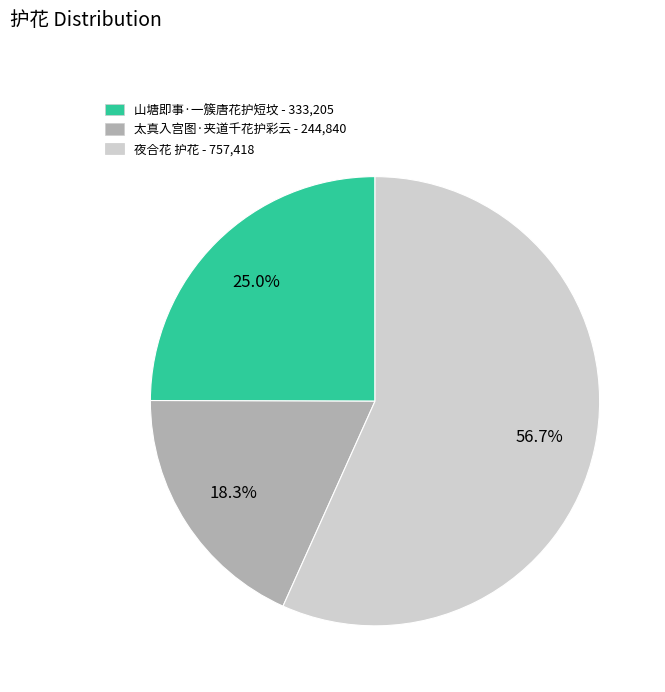

Between 太真入宫图·夹道千花护彩云 and 山塘即事·一簇唐花护短坟, which is larger?

山塘即事·一簇唐花护短坟